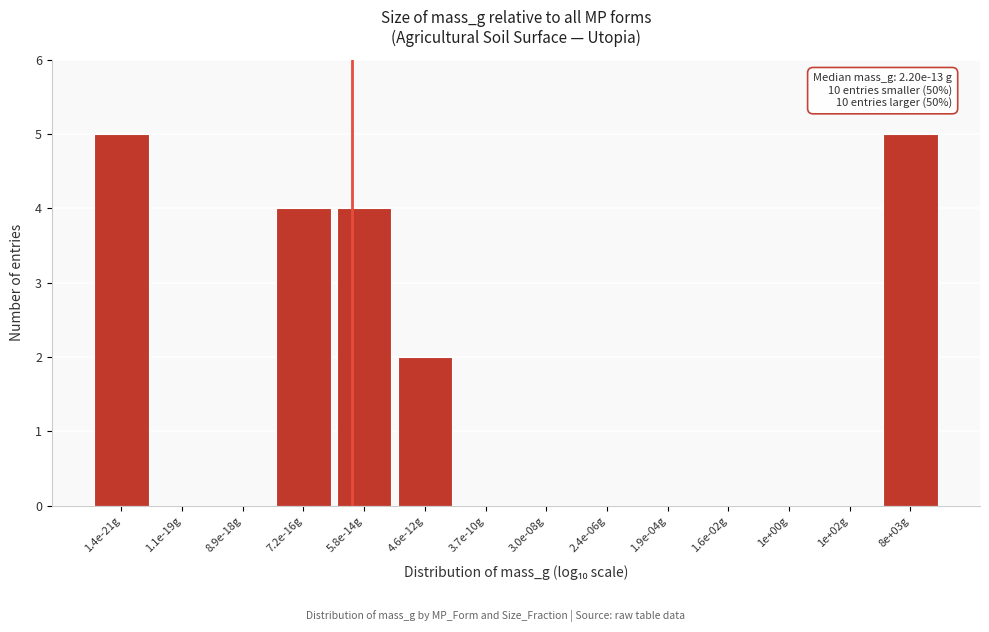

Reading left to right, extract all data points from this chart.

1.4e-21g=5	1.1e-19g=0	8.9e-18g=0	7.2e-16g=4	5.8e-14g=4	4.6e-12g=2	3.7e-10g=0	3.0e-08g=0	2.4e-06g=0	1.9e-04g=0	1.6e-02g=0	1e+00g=0	1e+02g=0	8e+03g=5